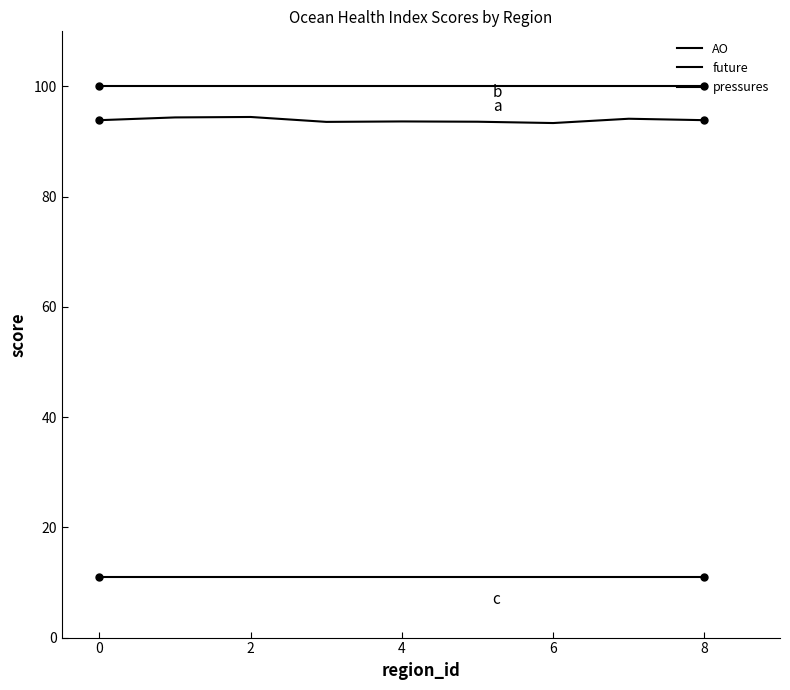

True or false: pressures and future intersect in this chart.

False